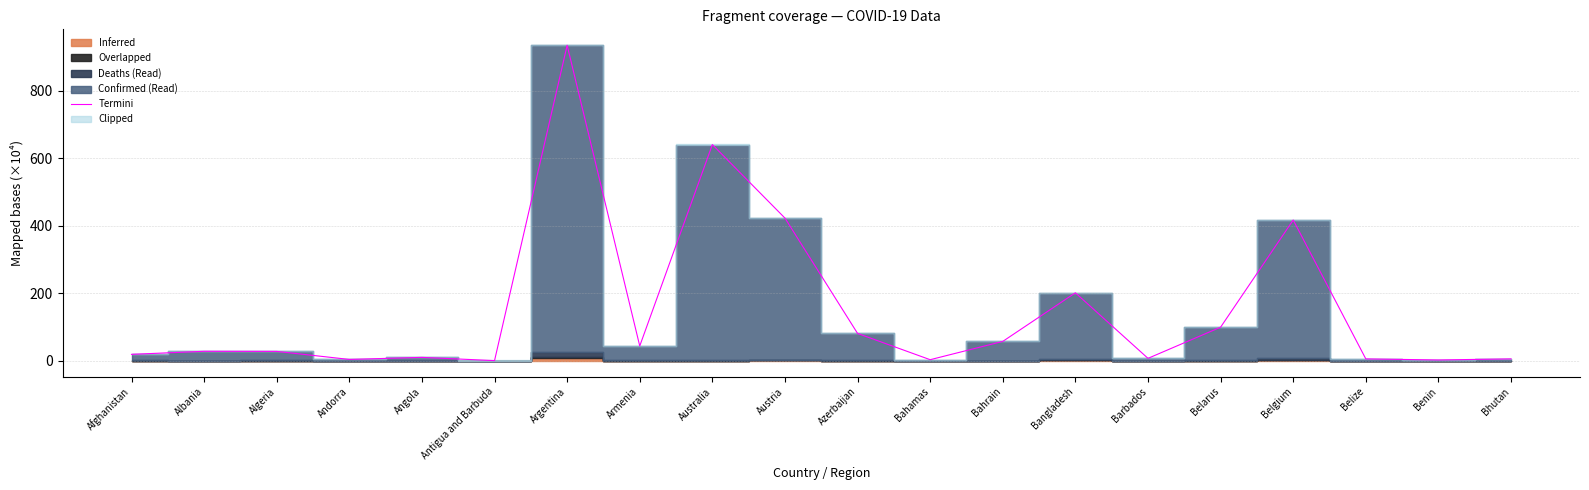

True or false: the data shows 223.7 at Austria.

False